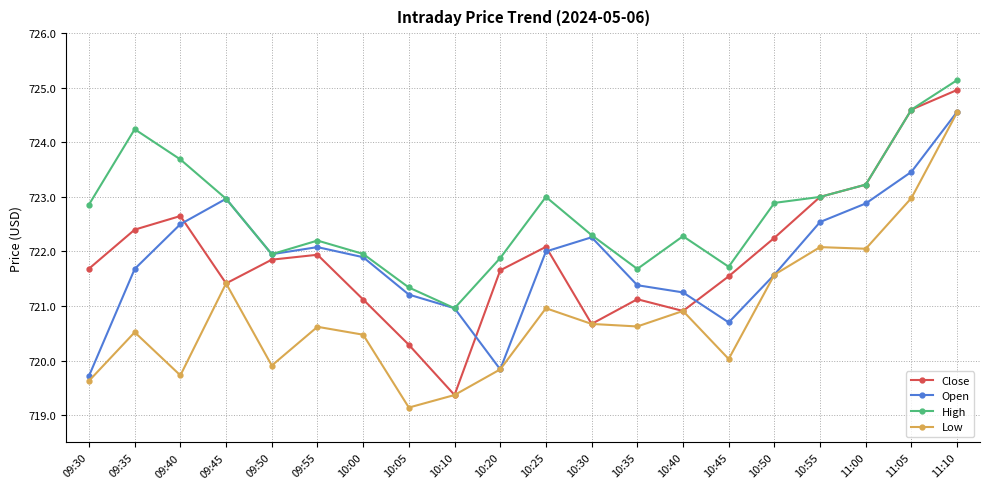

True or false: High has a value of 722.9 at 10:50.

True